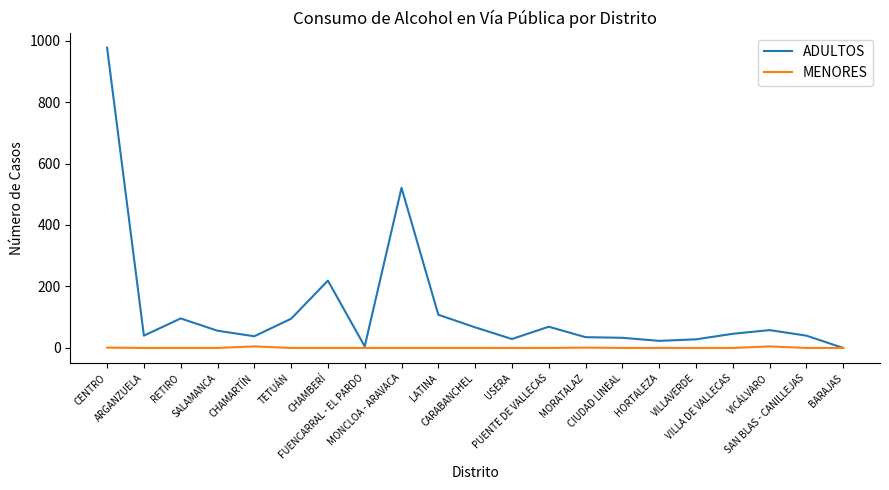

Which series has the largest total across all categories?

ADULTOS